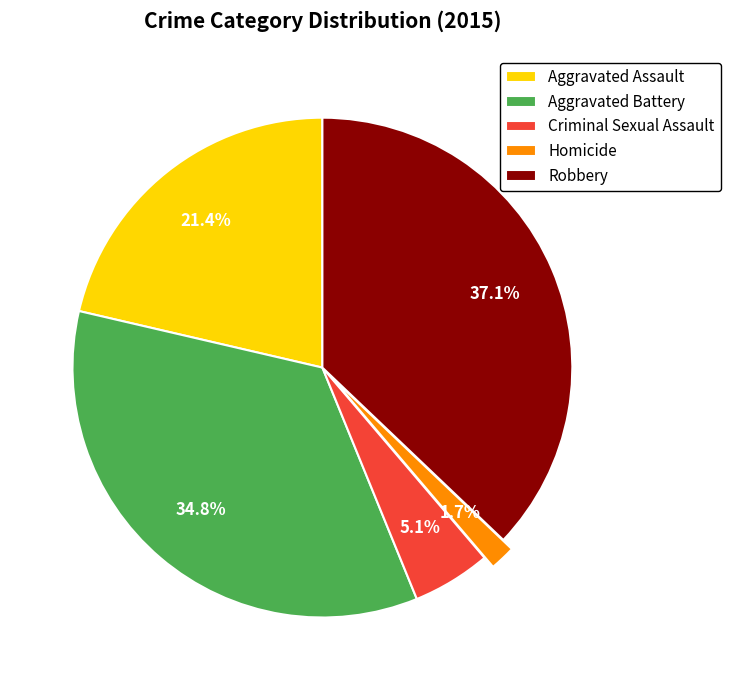

Which category has the smallest portion of the pie?

Homicide